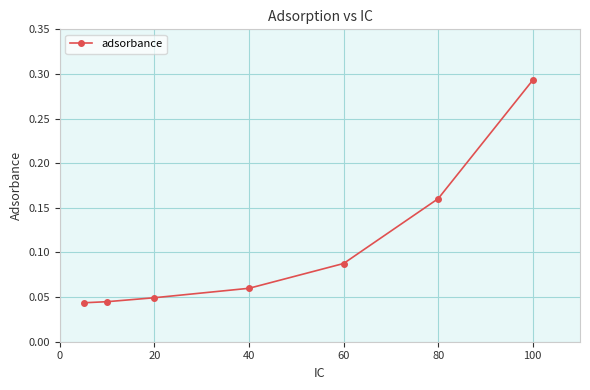

Count the values in the range 0 to 1.

7